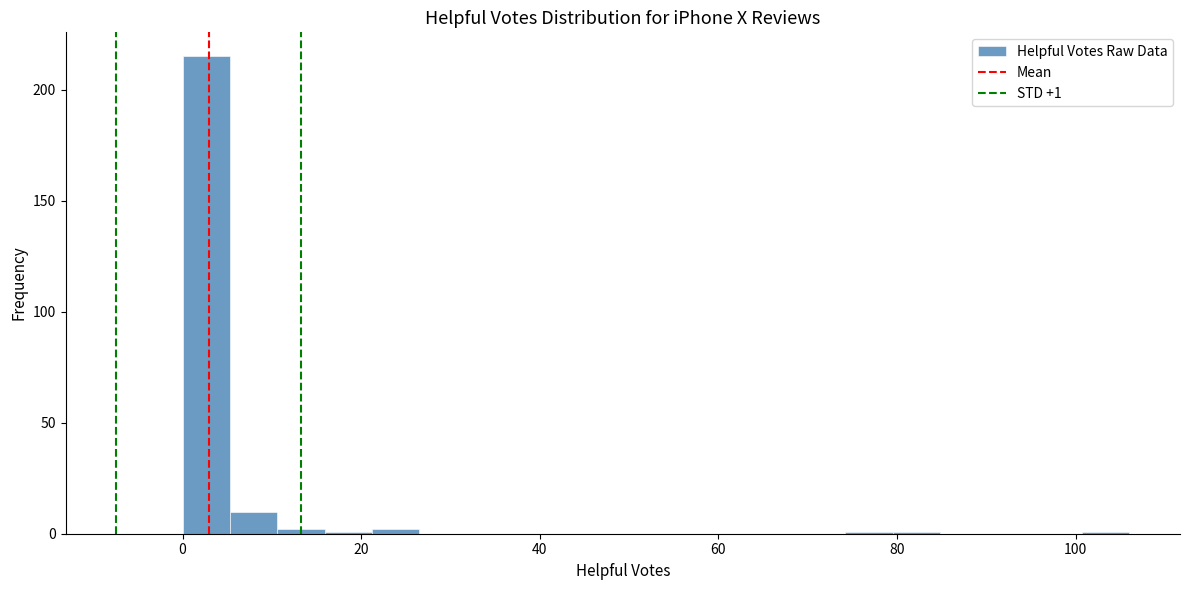

Around what value on the x-axis is the tallest bar? Give the approximate position of its centre, as read against the axis.

2